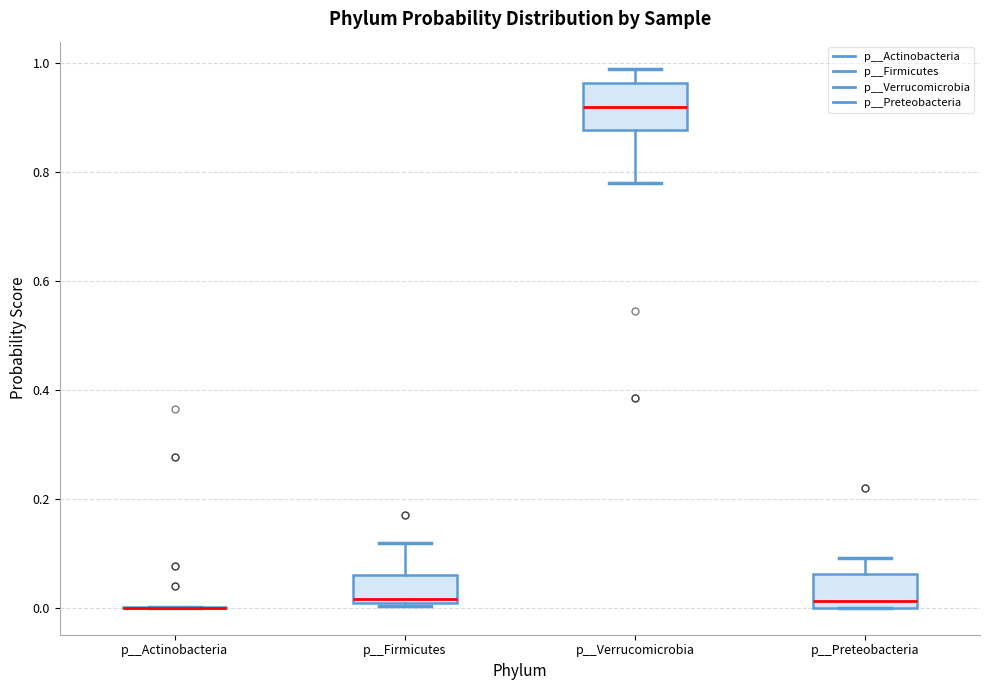

Comparing the boxes themselves (not the whiskers), which one is the tallest?

p__Verrucomicrobia